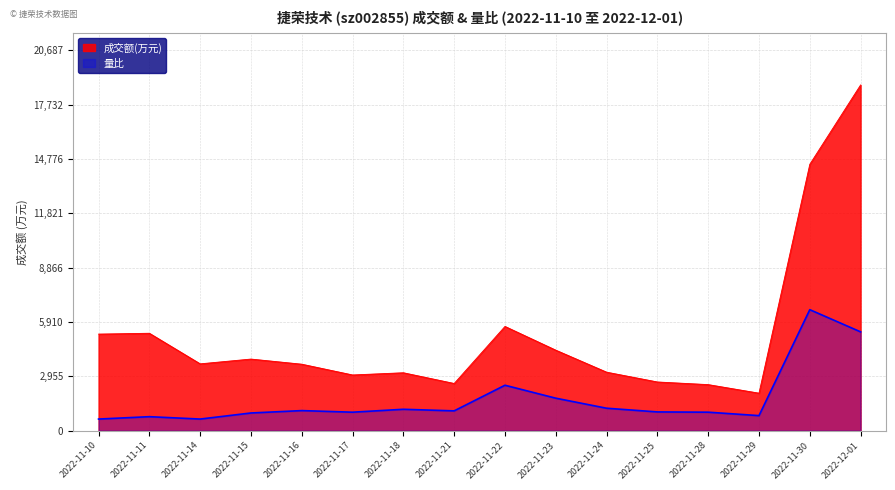

At which category is the sum across all series the highest?

2022-12-01